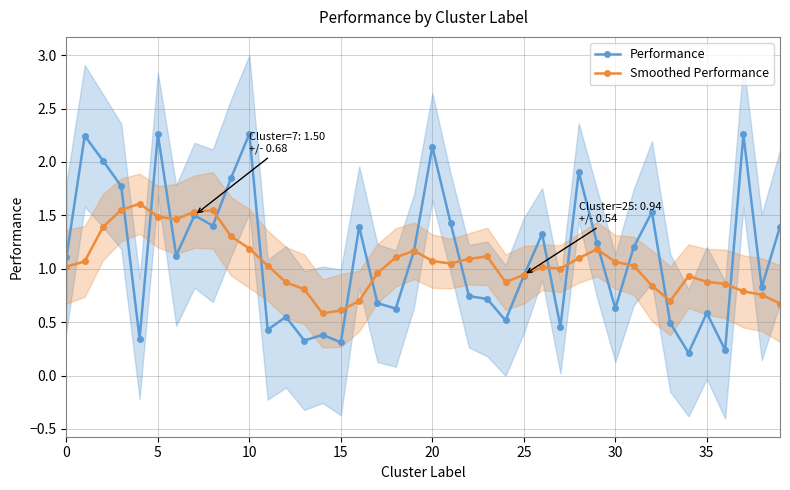

The value of Performance at 20 is 2.1. True or false?

True